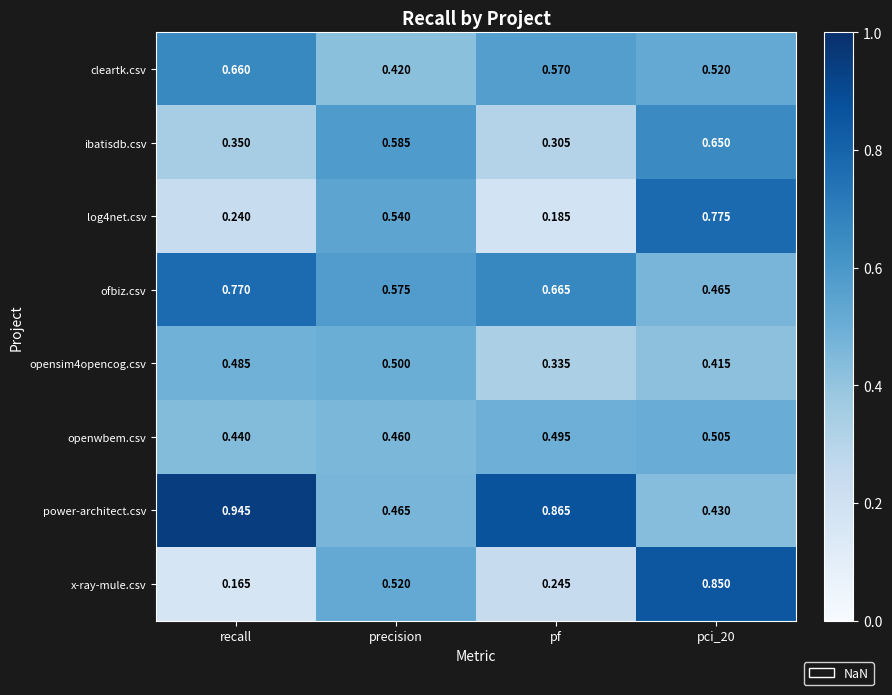

Between precision and pci_20, which series saw the biggest shift?

x-ray-mule.csv